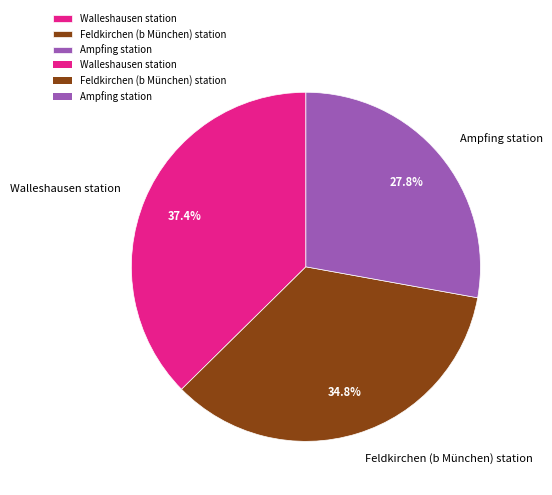

Do Walleshausen station and Feldkirchen (b München) station together represent more than half of the pie?

Yes